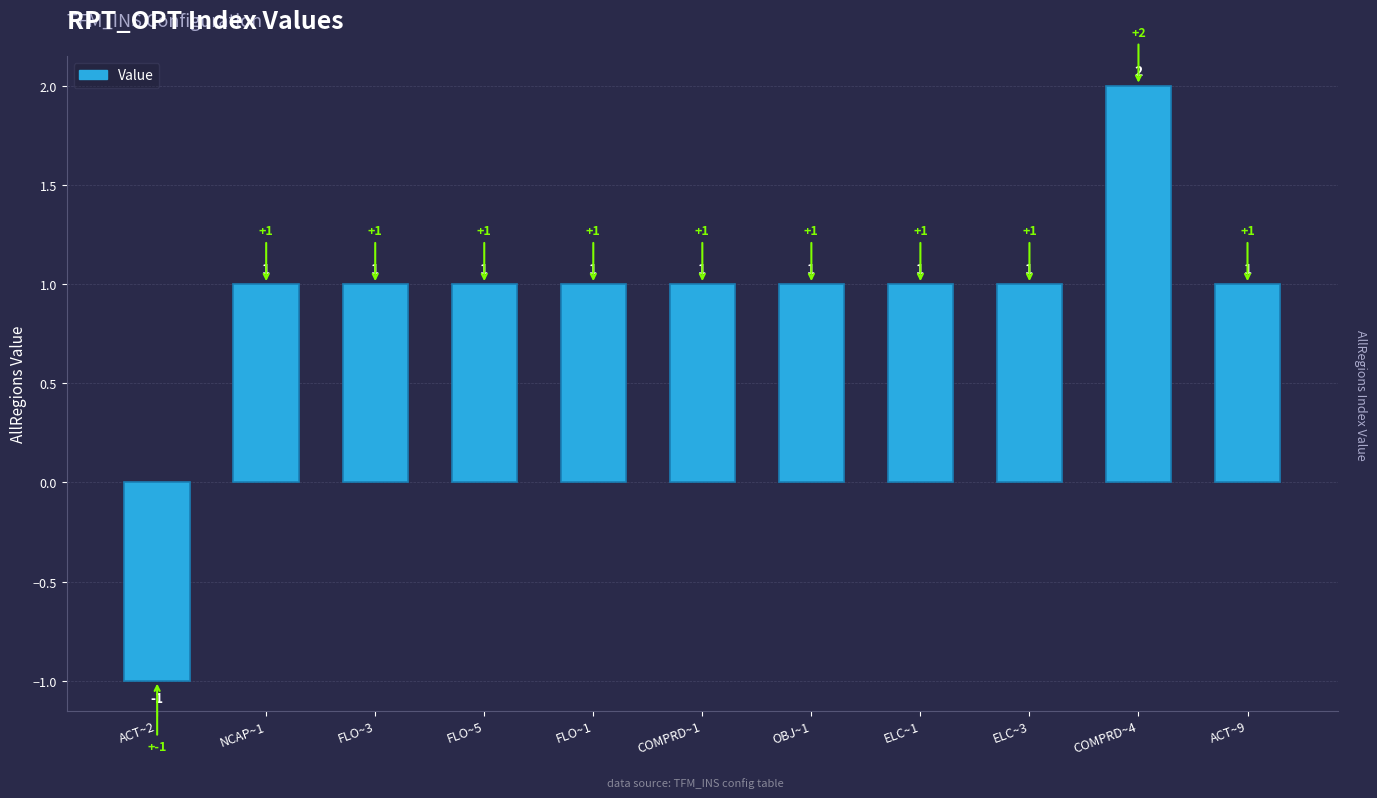

What is the sum of all values?

10